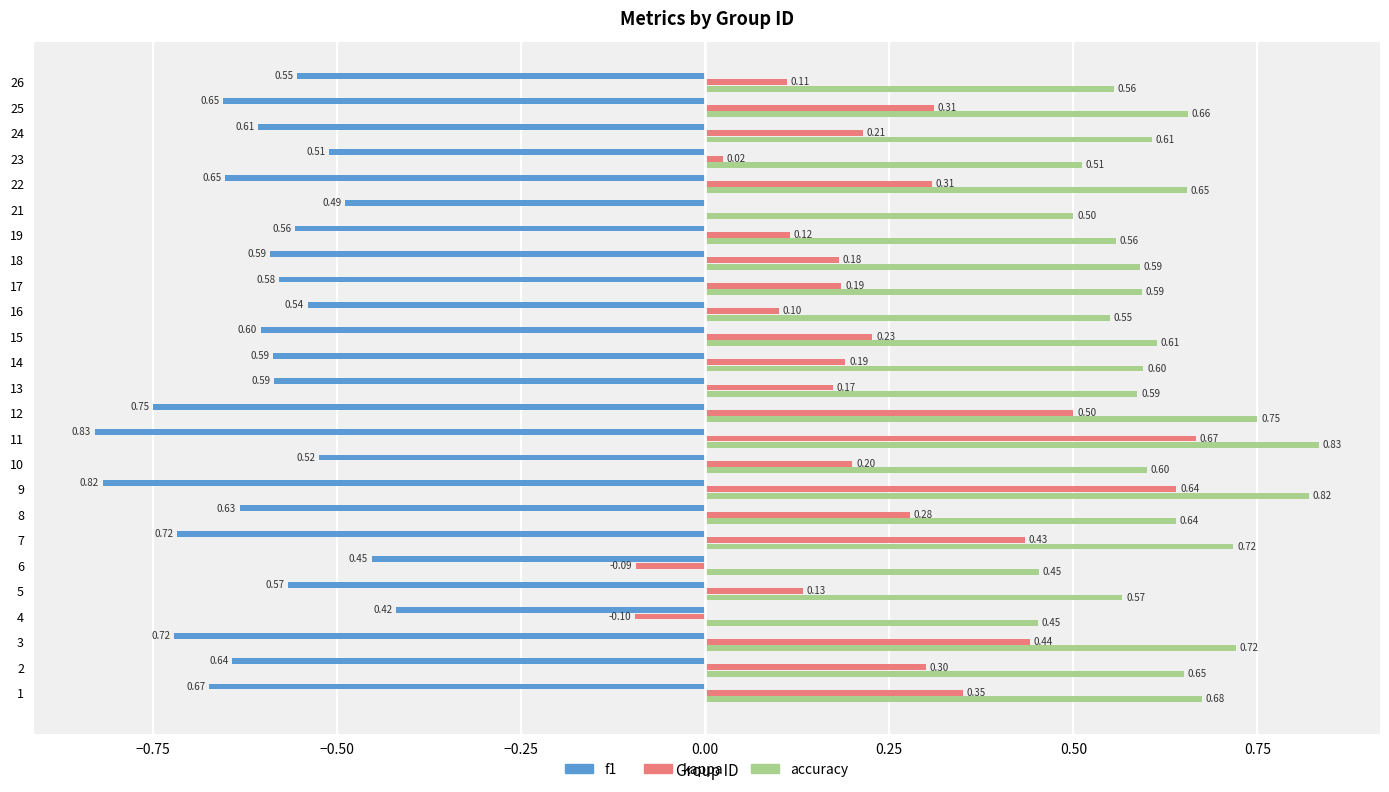

The kappa series shows 0.2 at 14. True or false?

True